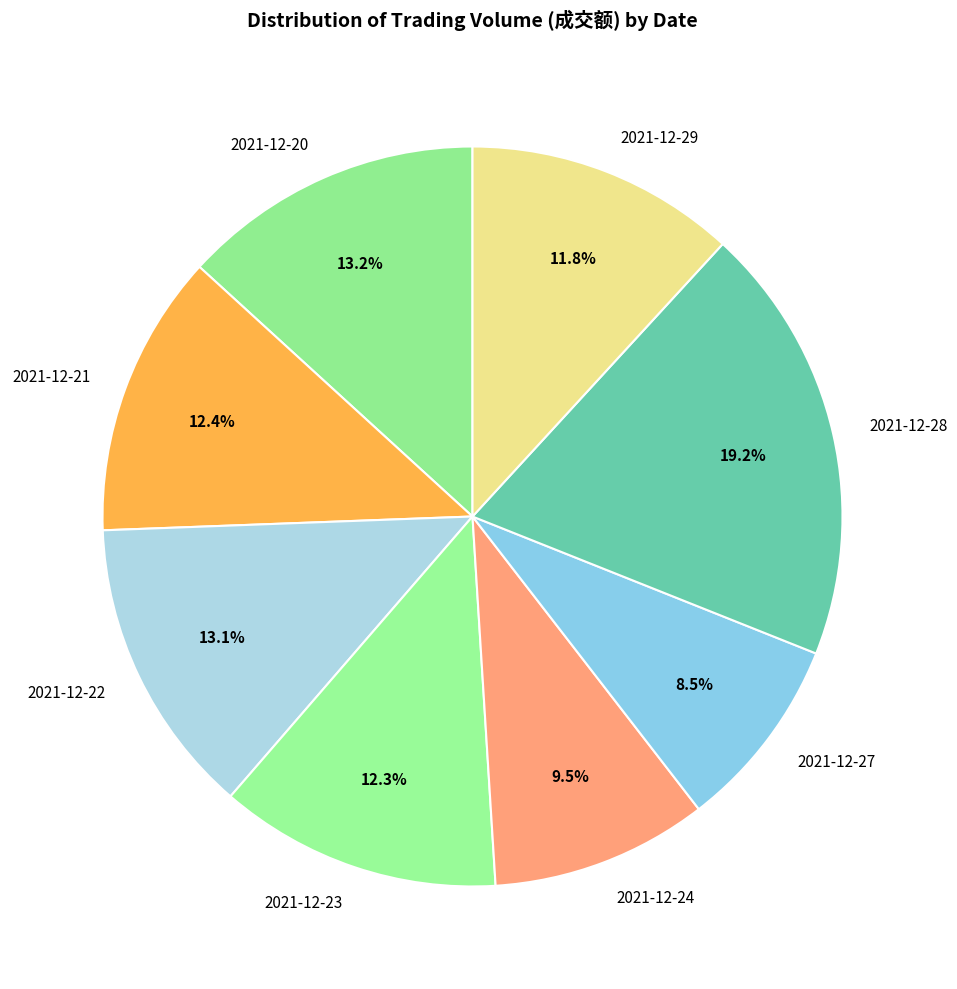

Which has a higher value, 2021-12-27 or 2021-12-22?

2021-12-22